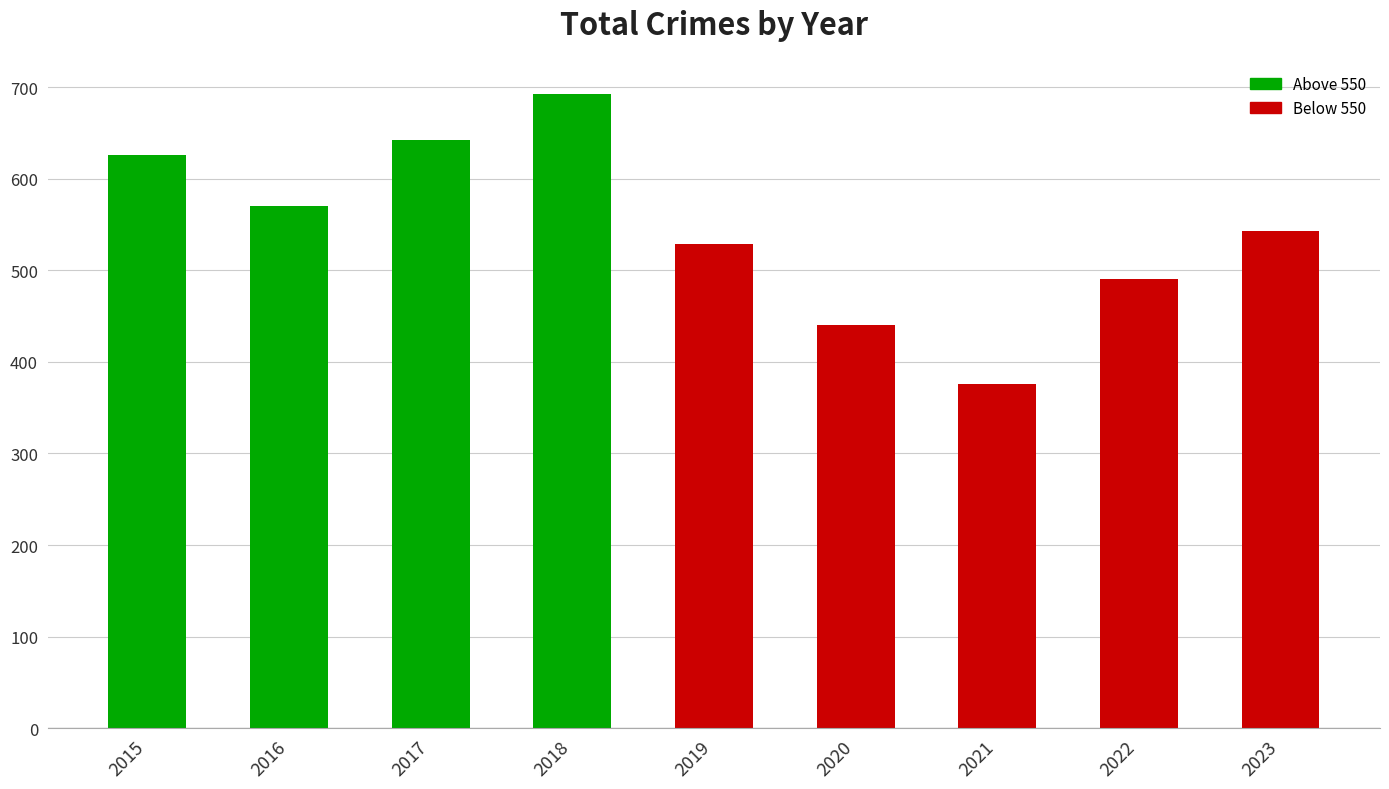

At which label does the data first exceed 543?

2015